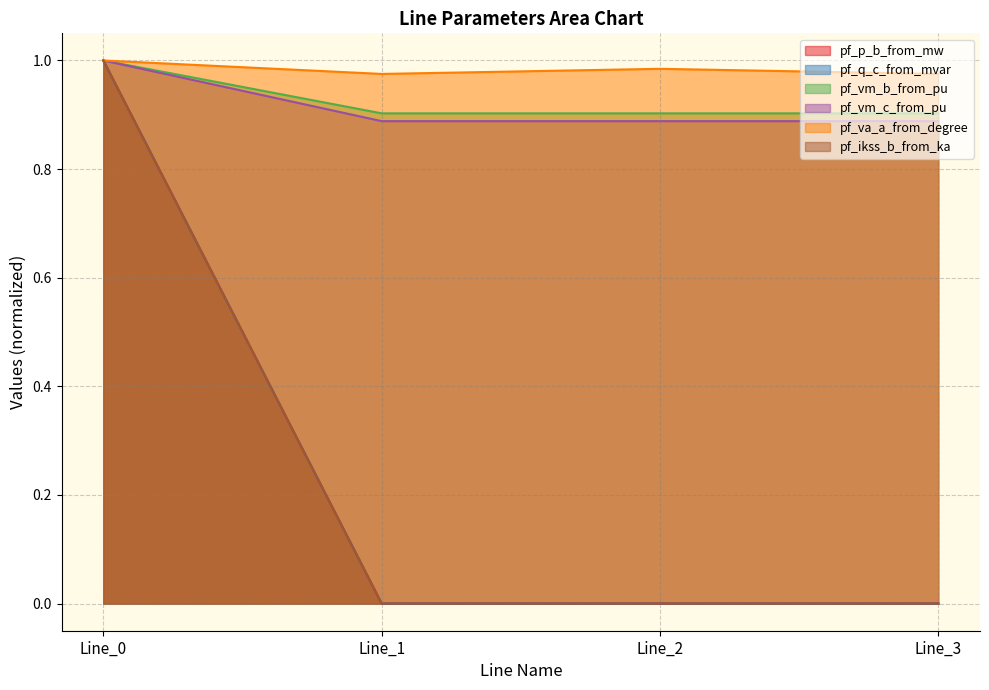

True or false: pf_vm_b_from_pu and pf_p_b_from_mw intersect in this chart.

False